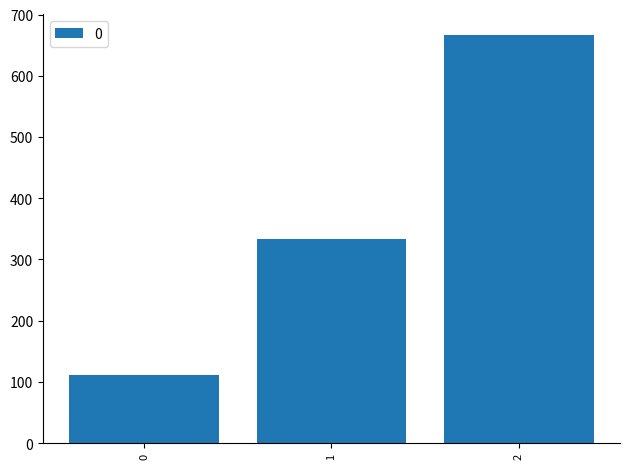

Which has a higher value, 0 or 1?

1